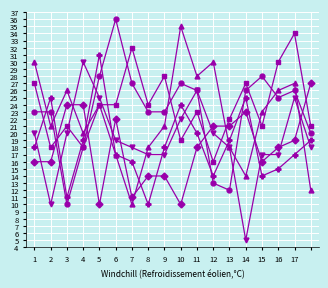

Count the number of data series in this chart.

6